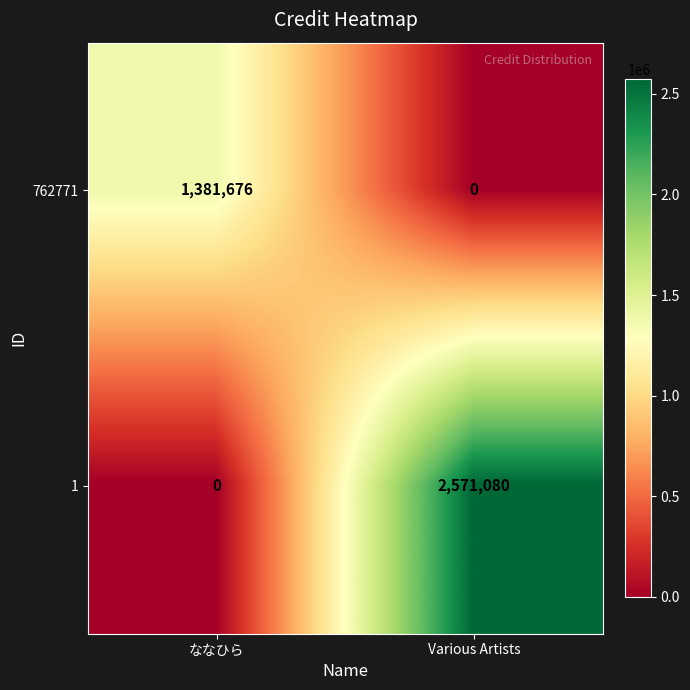

True or false: 762771 has a value of 1381676 at ななひら.

True